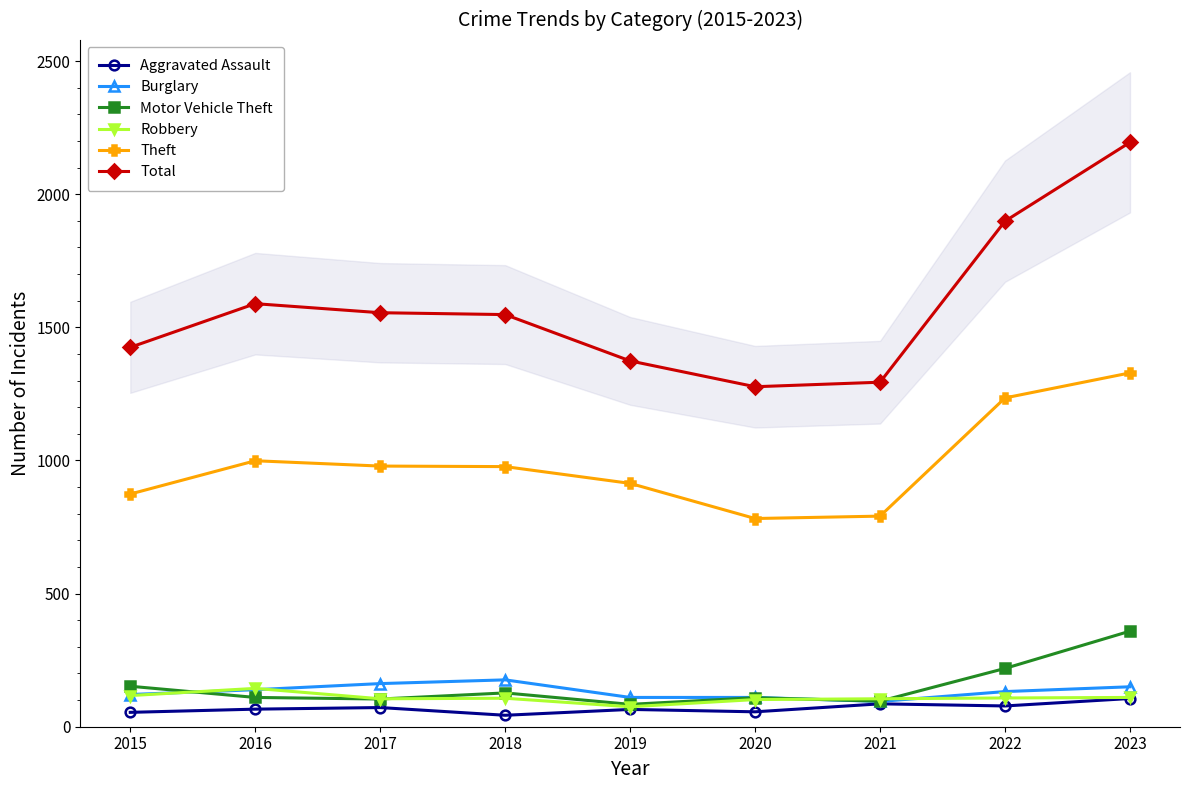

Which label corresponds to the largest value in the chart?

2023